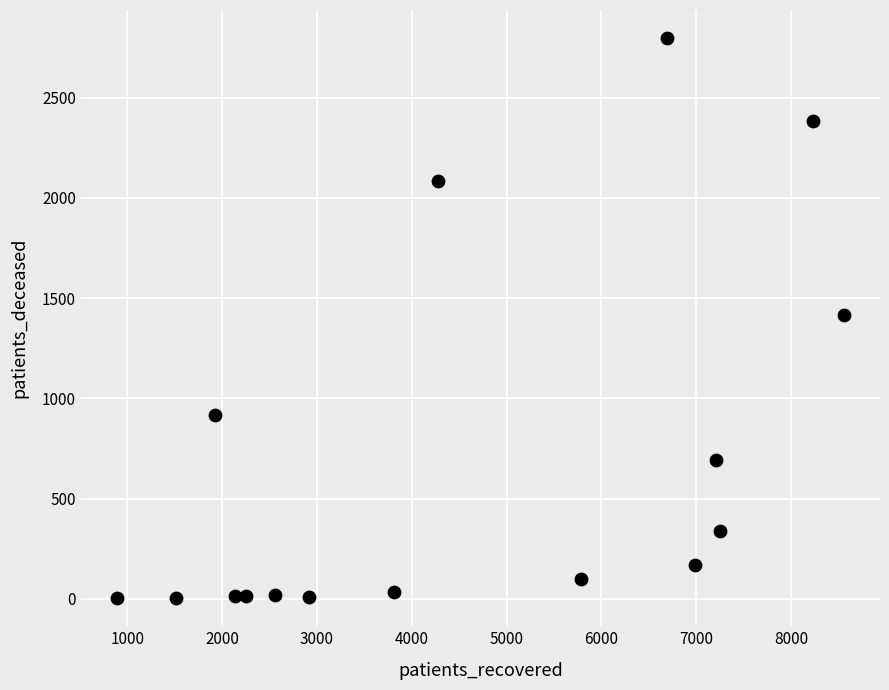

What is the range of Y values (max minus min)?

2794